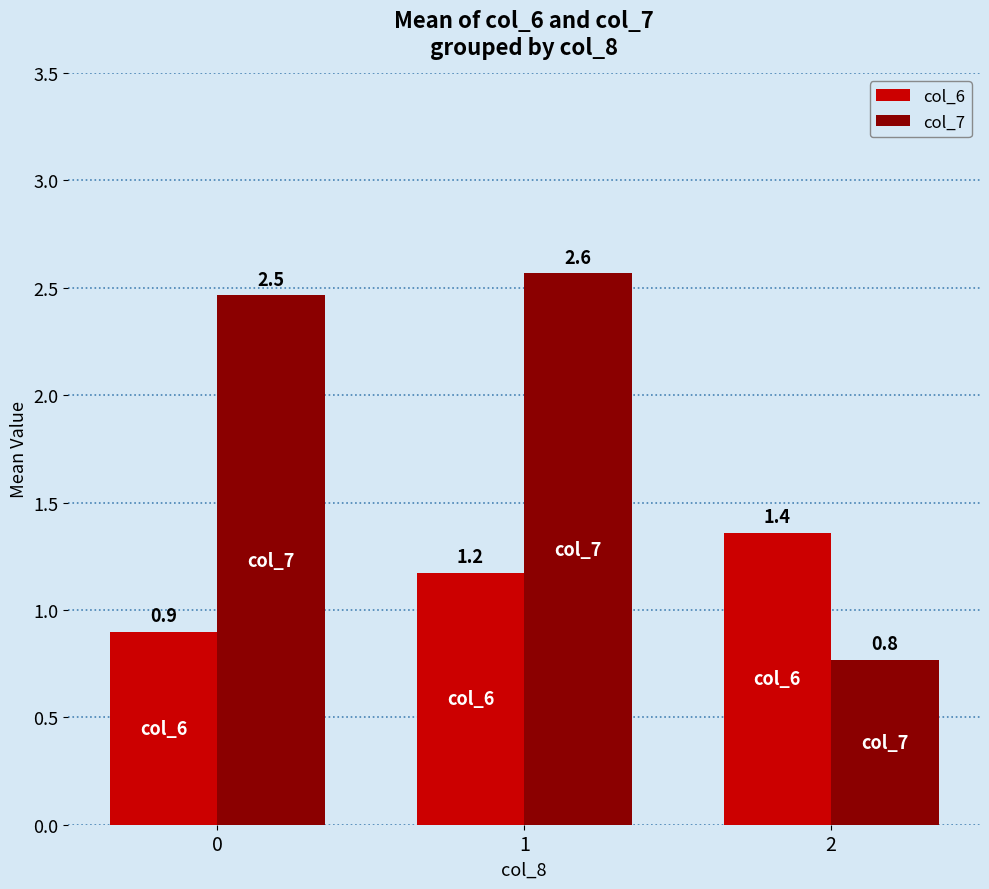

What is the sum of the col_7 values at 1 and 0?

5.0